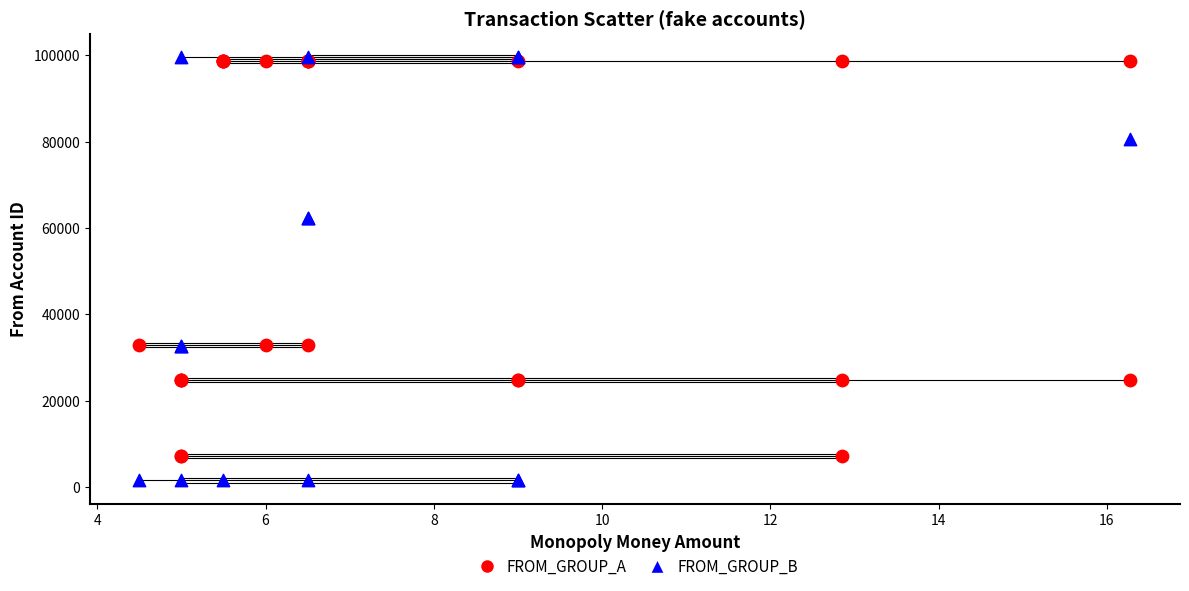

What are all the series names shown in the legend?

FROM_GROUP_A, FROM_GROUP_B